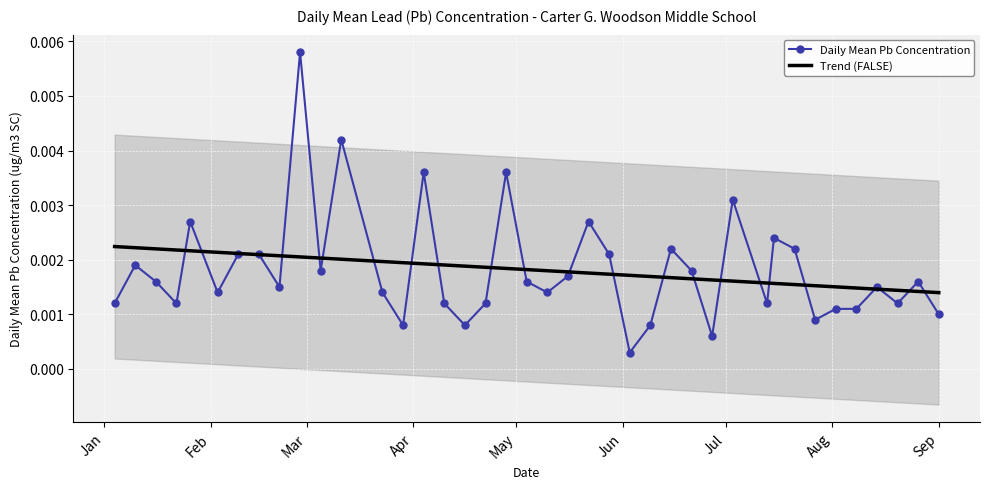

What are all the series names shown in the legend?

Daily Mean Pb Concentration, Trend (FALSE)